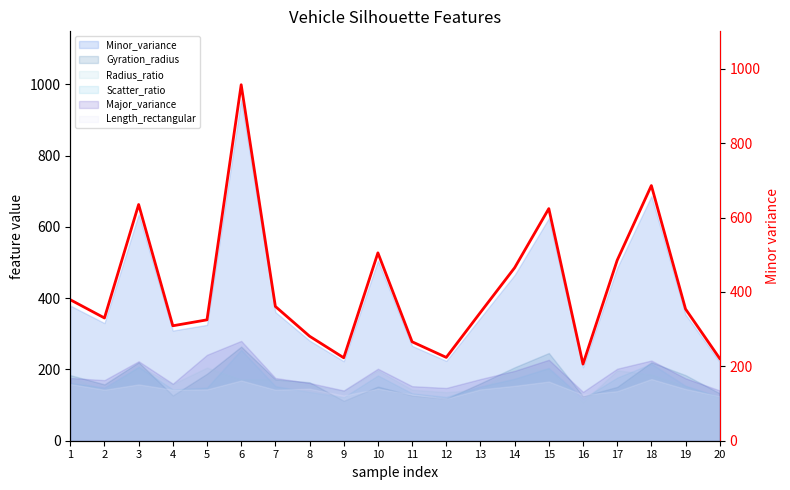

The value at 8 is 281. True or false?

True